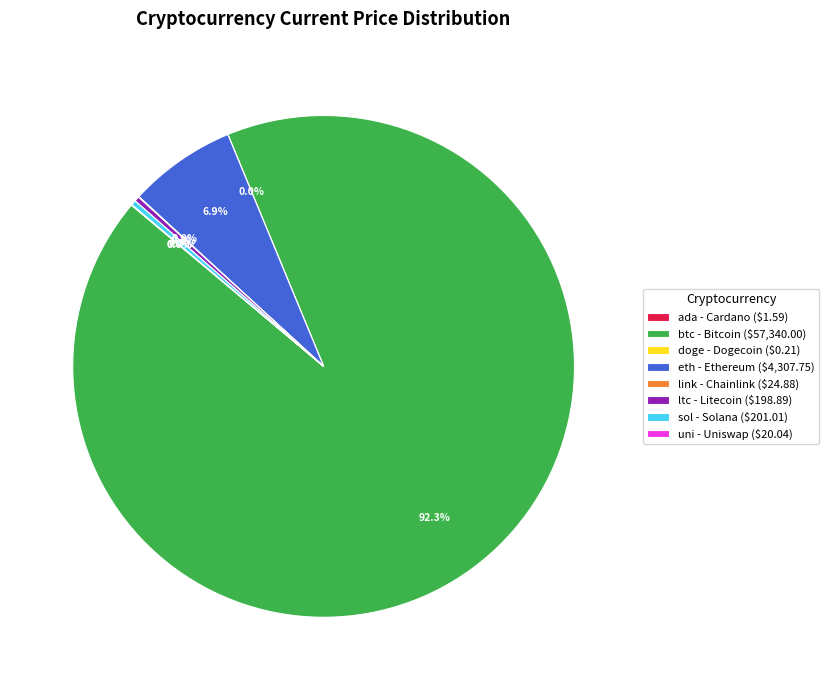

What portion of the pie excludes eth - Ethereum ($4,307.75)?

93.1%